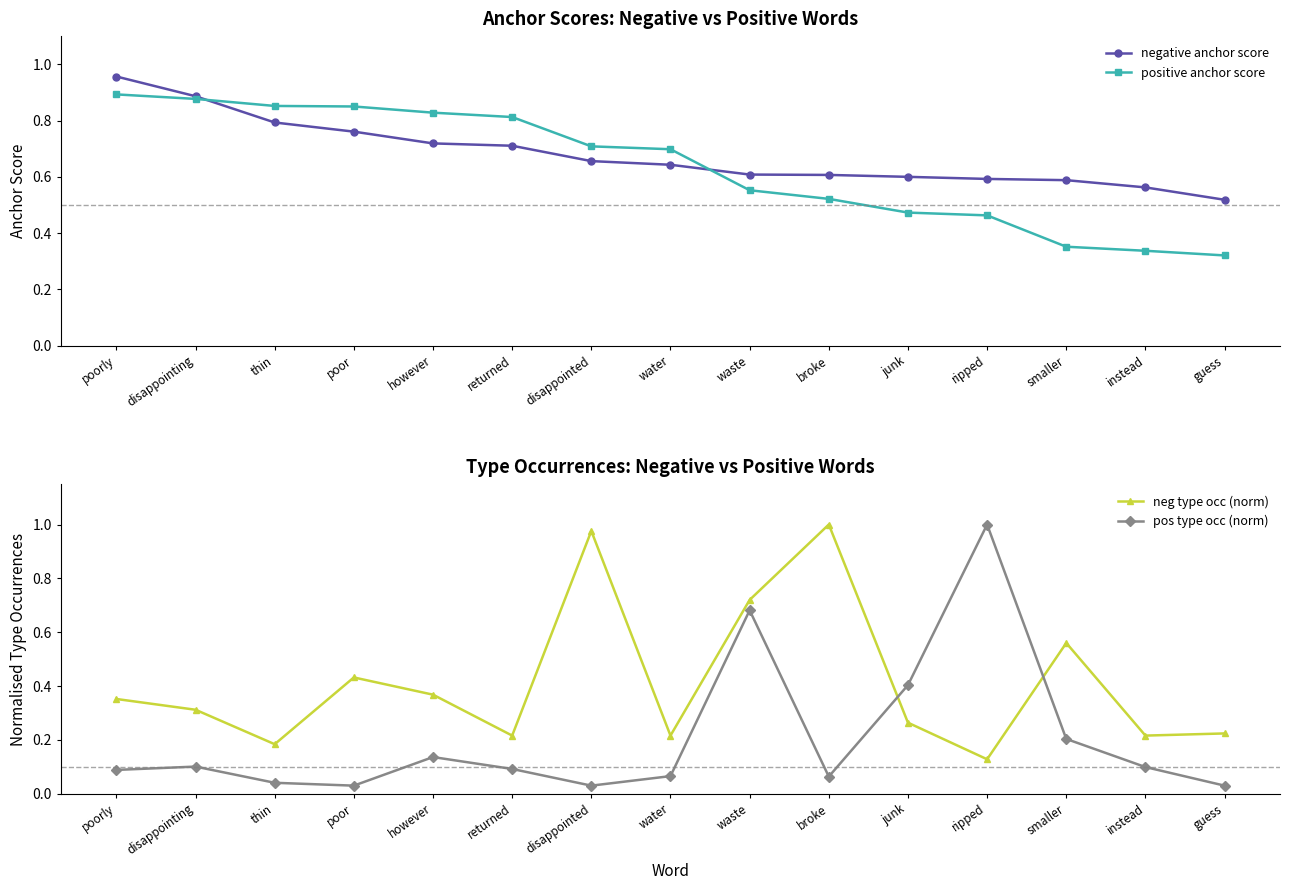

Between which two adjacent categories do neg type occ (norm) and pos type occ (norm) first intersect?

broke and junk